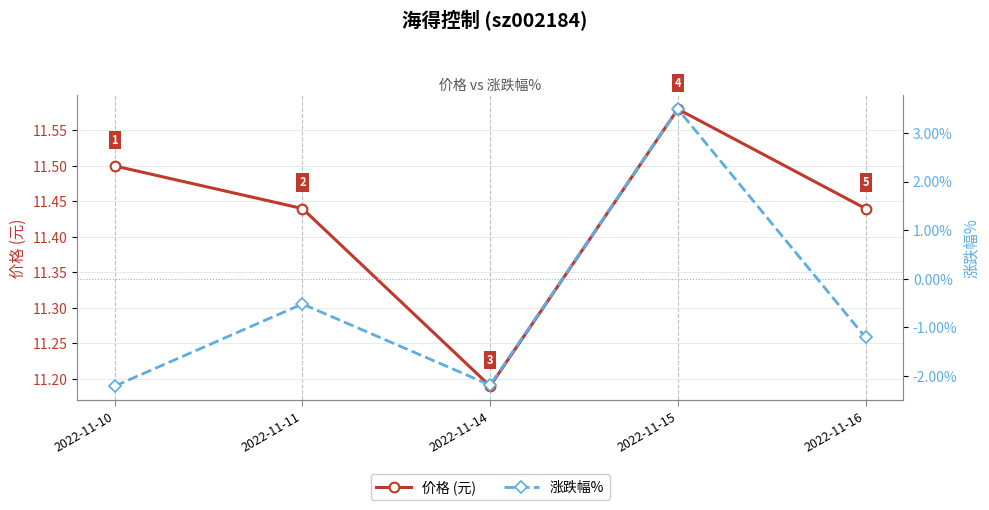

Where is the first local maximum for 涨跌幅%?

2022-11-11